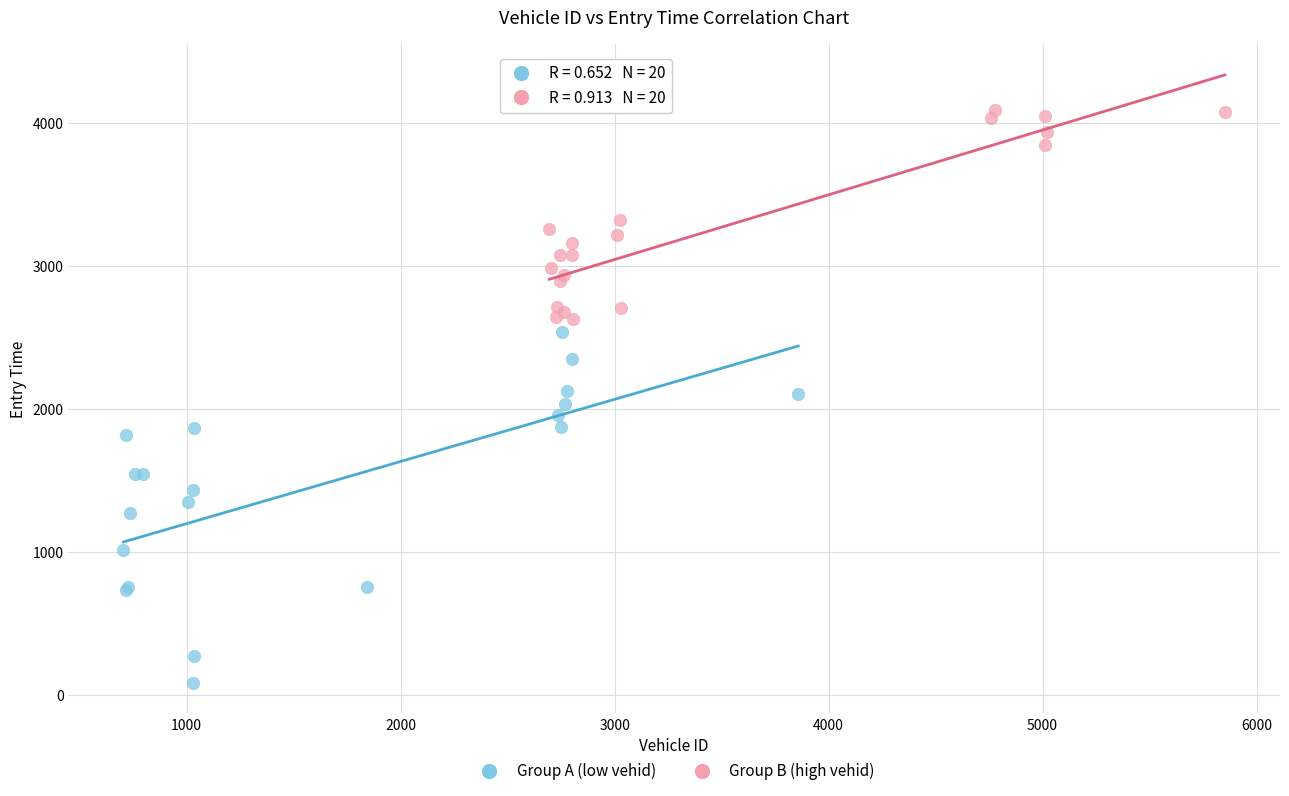

Which series contains the highest Y value?

Group B (high vehid)